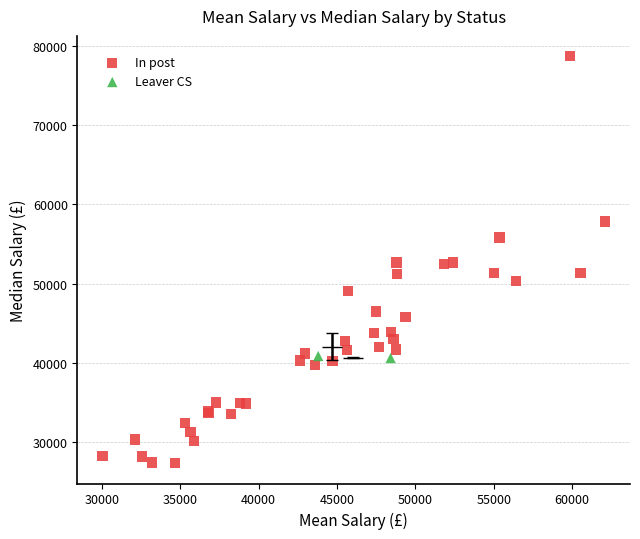

What are all the series names shown in the legend?

In post, Leaver CS